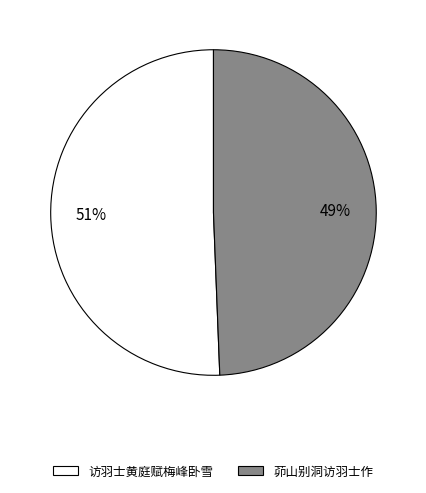

To the nearest percent, what is the average slice percentage?

50%